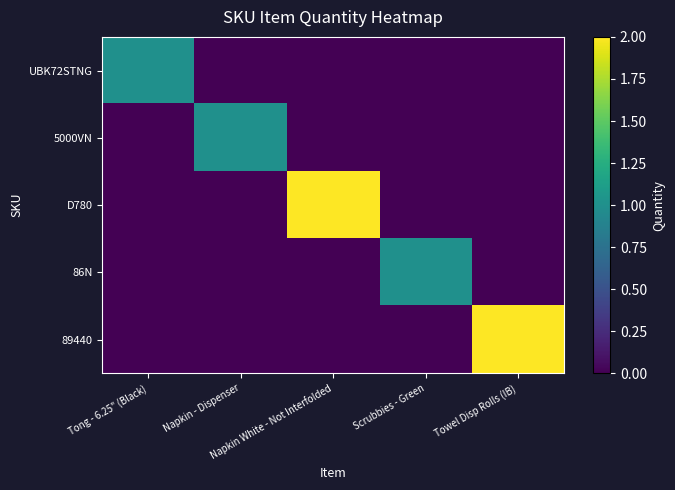

What is the maximum value shown in the chart?

2